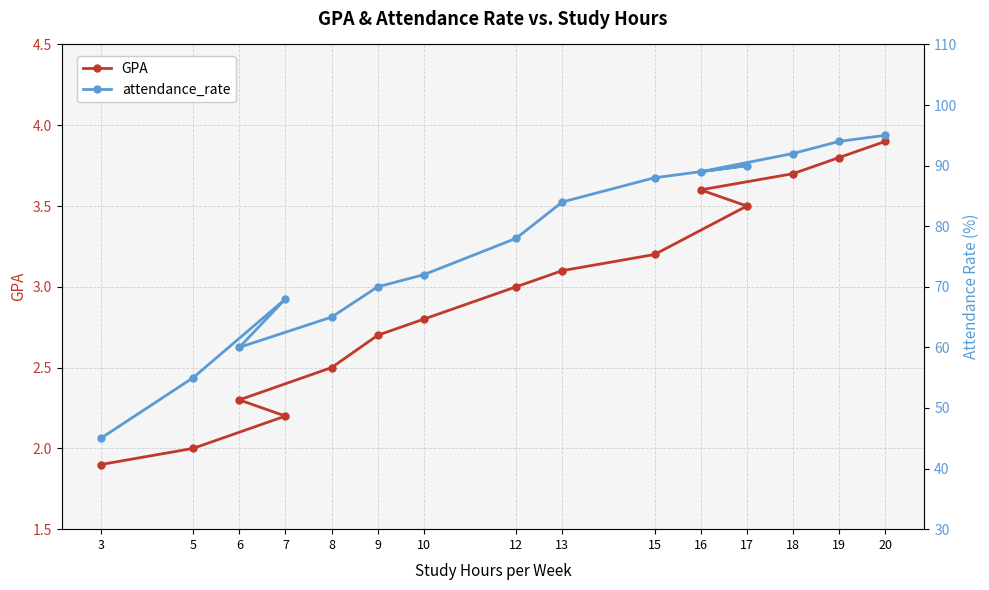

What is the maximum value for attendance_rate?

95.0